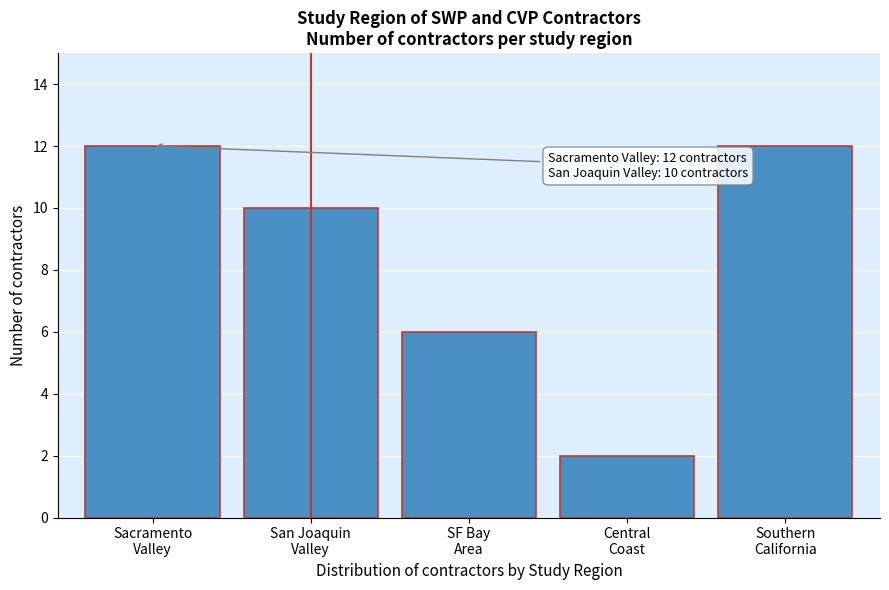

Reading right to left, list all the values displayed in this chart.

12	2	6	10	12